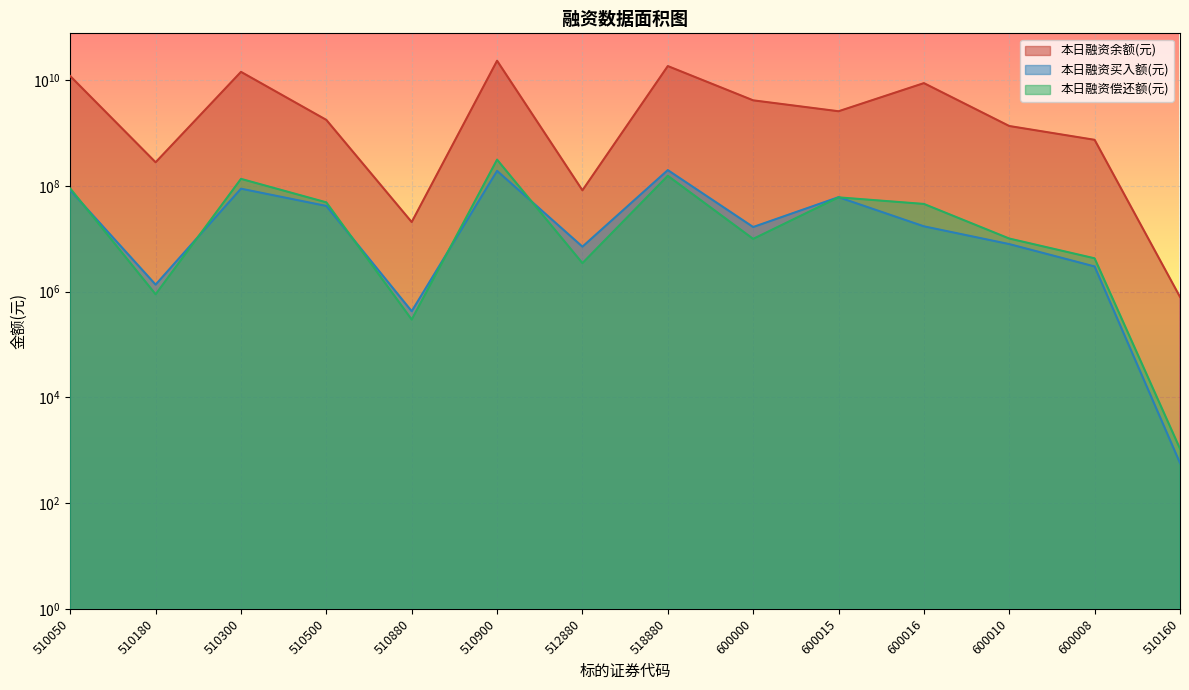

True or false: 本日融资买入额(元) has a value of 7925066 at 600010.

True